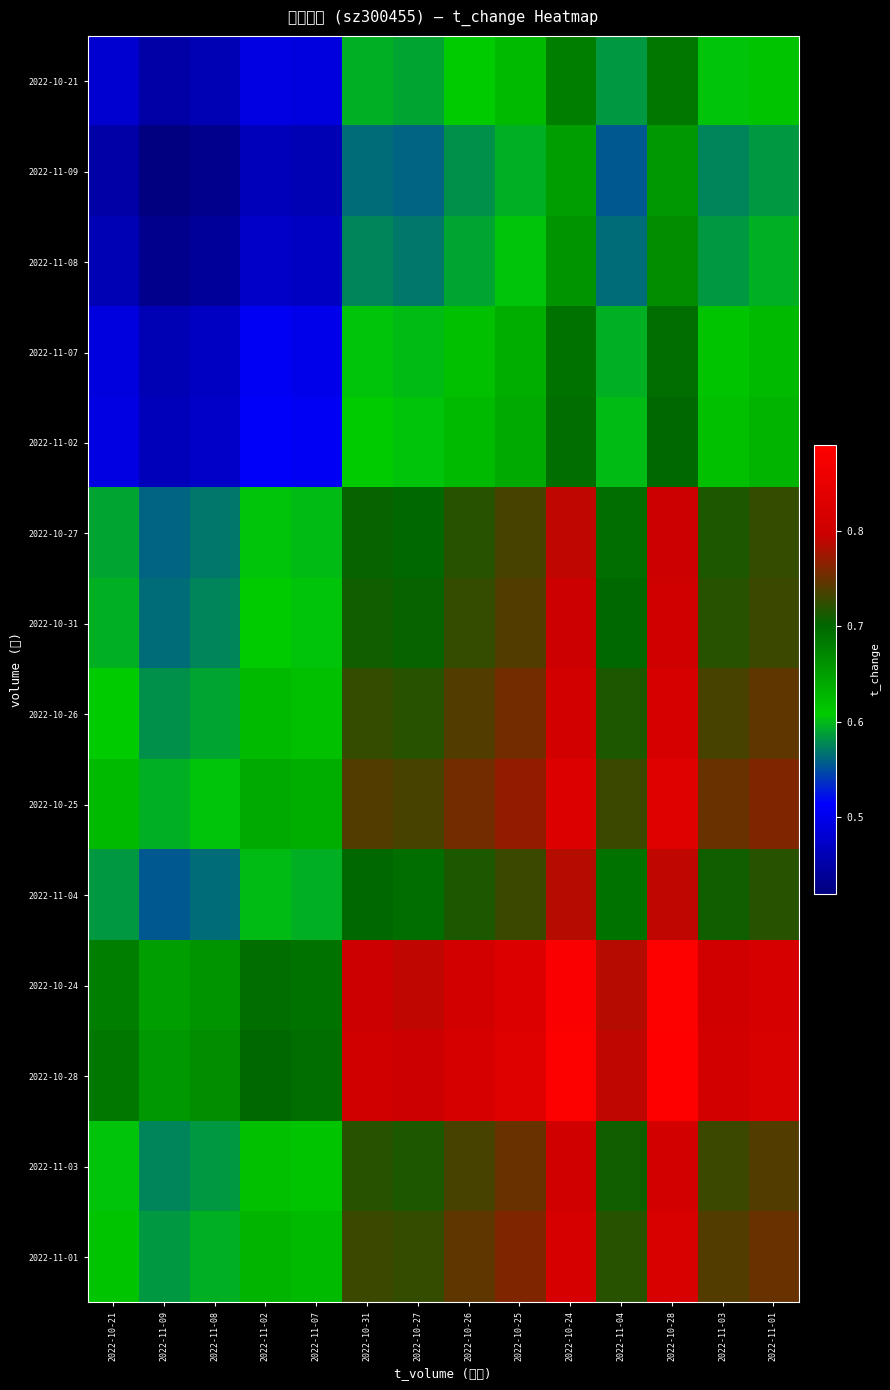

Reading right to left, list all the values displayed in this chart.

2022-10-21: 2022-11-01=0.6	2022-11-03=0.6	2022-10-28=0.7	2022-11-04=0.6	2022-10-24=0.7	2022-10-25=0.6	2022-10-26=0.6	2022-10-27=0.6	2022-10-31=0.6	2022-11-07=0.5	2022-11-02=0.5	2022-11-08=0.5	2022-11-09=0.4	2022-10-21=0.5
2022-11-09: 2022-11-01=0.6	2022-11-03=0.6	2022-10-28=0.7	2022-11-04=0.6	2022-10-24=0.7	2022-10-25=0.6	2022-10-26=0.6	2022-10-27=0.6	2022-10-31=0.6	2022-11-07=0.5	2022-11-02=0.5	2022-11-08=0.4	2022-11-09=0.4	2022-10-21=0.4
2022-11-08: 2022-11-01=0.6	2022-11-03=0.6	2022-10-28=0.7	2022-11-04=0.6	2022-10-24=0.7	2022-10-25=0.6	2022-10-26=0.6	2022-10-27=0.6	2022-10-31=0.6	2022-11-07=0.5	2022-11-02=0.5	2022-11-08=0.4	2022-11-09=0.4	2022-10-21=0.5
2022-11-07: 2022-11-01=0.6	2022-11-03=0.6	2022-10-28=0.7	2022-11-04=0.6	2022-10-24=0.7	2022-10-25=0.6	2022-10-26=0.6	2022-10-27=0.6	2022-10-31=0.6	2022-11-07=0.5	2022-11-02=0.5	2022-11-08=0.5	2022-11-09=0.5	2022-10-21=0.5
2022-11-02: 2022-11-01=0.6	2022-11-03=0.6	2022-10-28=0.7	2022-11-04=0.6	2022-10-24=0.7	2022-10-25=0.6	2022-10-26=0.6	2022-10-27=0.6	2022-10-31=0.6	2022-11-07=0.5	2022-11-02=0.5	2022-11-08=0.5	2022-11-09=0.5	2022-10-21=0.5
2022-10-27: 2022-11-01=0.7	2022-11-03=0.7	2022-10-28=0.8	2022-11-04=0.7	2022-10-24=0.8	2022-10-25=0.7	2022-10-26=0.7	2022-10-27=0.7	2022-10-31=0.7	2022-11-07=0.6	2022-11-02=0.6	2022-11-08=0.6	2022-11-09=0.6	2022-10-21=0.6
2022-10-31: 2022-11-01=0.7	2022-11-03=0.7	2022-10-28=0.8	2022-11-04=0.7	2022-10-24=0.8	2022-10-25=0.7	2022-10-26=0.7	2022-10-27=0.7	2022-10-31=0.7	2022-11-07=0.6	2022-11-02=0.6	2022-11-08=0.6	2022-11-09=0.6	2022-10-21=0.6
2022-10-26: 2022-11-01=0.7	2022-11-03=0.7	2022-10-28=0.8	2022-11-04=0.7	2022-10-24=0.8	2022-10-25=0.8	2022-10-26=0.7	2022-10-27=0.7	2022-10-31=0.7	2022-11-07=0.6	2022-11-02=0.6	2022-11-08=0.6	2022-11-09=0.6	2022-10-21=0.6
2022-10-25: 2022-11-01=0.8	2022-11-03=0.8	2022-10-28=0.8	2022-11-04=0.7	2022-10-24=0.8	2022-10-25=0.8	2022-10-26=0.8	2022-10-27=0.7	2022-10-31=0.7	2022-11-07=0.6	2022-11-02=0.6	2022-11-08=0.6	2022-11-09=0.6	2022-10-21=0.6
2022-11-04: 2022-11-01=0.7	2022-11-03=0.7	2022-10-28=0.8	2022-11-04=0.7	2022-10-24=0.8	2022-10-25=0.7	2022-10-26=0.7	2022-10-27=0.7	2022-10-31=0.7	2022-11-07=0.6	2022-11-02=0.6	2022-11-08=0.6	2022-11-09=0.6	2022-10-21=0.6
2022-10-24: 2022-11-01=0.8	2022-11-03=0.8	2022-10-28=0.9	2022-11-04=0.8	2022-10-24=0.9	2022-10-25=0.8	2022-10-26=0.8	2022-10-27=0.8	2022-10-31=0.8	2022-11-07=0.7	2022-11-02=0.7	2022-11-08=0.7	2022-11-09=0.7	2022-10-21=0.7
2022-10-28: 2022-11-01=0.8	2022-11-03=0.8	2022-10-28=0.9	2022-11-04=0.8	2022-10-24=0.9	2022-10-25=0.8	2022-10-26=0.8	2022-10-27=0.8	2022-10-31=0.8	2022-11-07=0.7	2022-11-02=0.7	2022-11-08=0.7	2022-11-09=0.7	2022-10-21=0.7
2022-11-03: 2022-11-01=0.7	2022-11-03=0.7	2022-10-28=0.8	2022-11-04=0.7	2022-10-24=0.8	2022-10-25=0.8	2022-10-26=0.7	2022-10-27=0.7	2022-10-31=0.7	2022-11-07=0.6	2022-11-02=0.6	2022-11-08=0.6	2022-11-09=0.6	2022-10-21=0.6
2022-11-01: 2022-11-01=0.8	2022-11-03=0.7	2022-10-28=0.8	2022-11-04=0.7	2022-10-24=0.8	2022-10-25=0.8	2022-10-26=0.7	2022-10-27=0.7	2022-10-31=0.7	2022-11-07=0.6	2022-11-02=0.6	2022-11-08=0.6	2022-11-09=0.6	2022-10-21=0.6